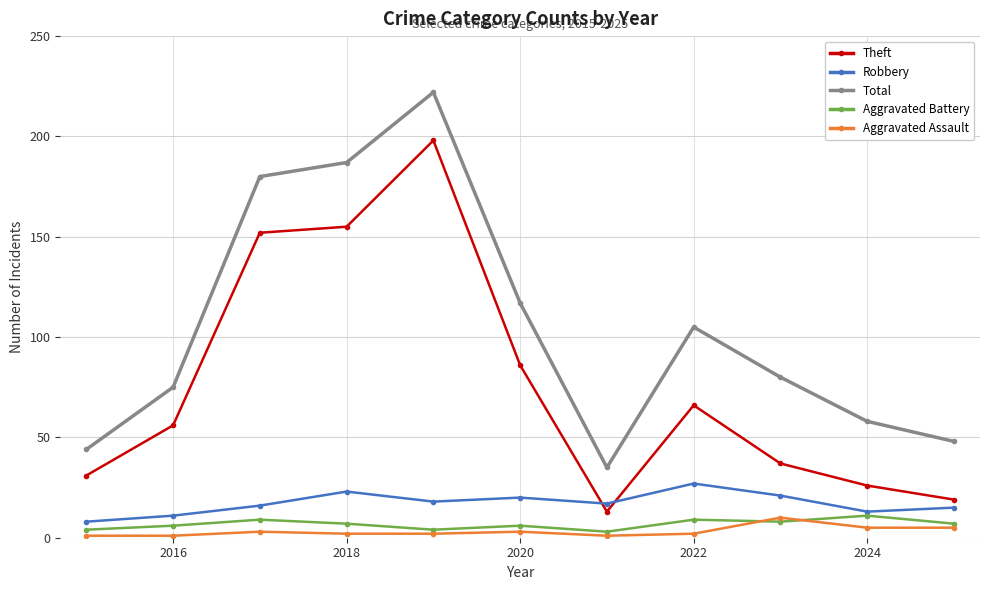

At how many categories does at least one series exceed 102?

5